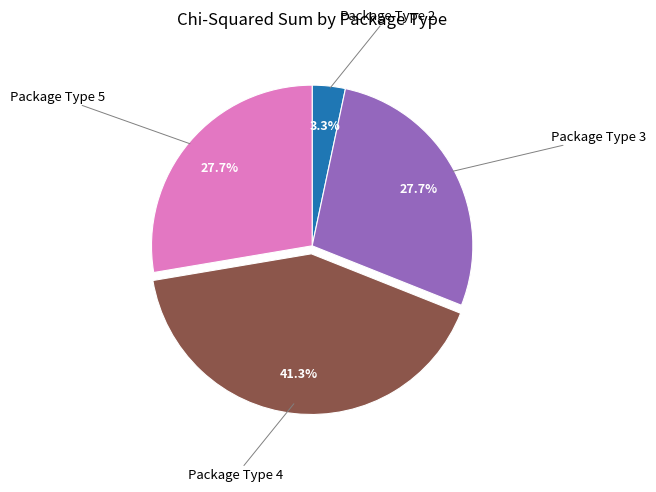

What is the ratio of the value at Package Type 4 to the value at Package Type 3?

1.5